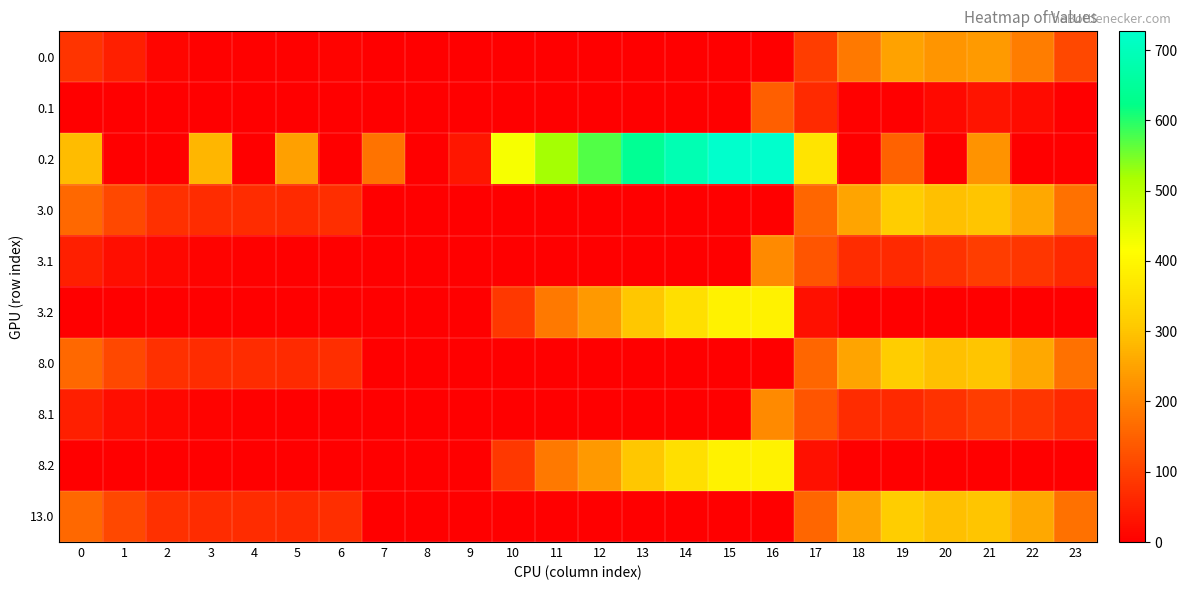

Reading left to right, list all the values displayed in this chart.

0.0: 0=82.0	1=49.5	2=10.3	3=4.4	4=4.9	5=3.8	6=8.0	7=0.0	8=0.0	9=0.0	10=0.0	11=0.0	12=0.0	13=0.0	14=0.0	15=0.0	16=0.0	17=94.8	18=186.7	19=249.2	20=229.9	21=238.4	22=192.3	23=111.3
0.1: 0=0.0	1=0.0	2=0.0	3=0.0	4=0.0	5=0.0	6=0.0	7=0.0	8=0.0	9=0.0	10=0.0	11=0.0	12=0.0	13=0.0	14=0.0	15=0.0	16=147.3	17=66.6	18=5.4	19=0.2	20=14.5	21=32.4	22=19.9	23=0.0
0.2: 0=287.1	1=0.0	2=0.0	3=281.0	4=0.0	5=245.0	6=0.0	7=176.6	8=0.0	9=36.9	10=423.5	11=520.6	12=571.2	13=640.4	14=687.4	15=725.8	16=726.6	17=362.4	18=0.0	19=151.0	20=0.0	21=226.4	22=0.0	23=0.0
3.0: 0=160.3	1=113.5	2=74.3	3=68.4	4=68.9	5=67.8	6=72.0	7=0.0	8=0.0	9=0.0	10=0.0	11=0.0	12=0.0	13=0.0	14=0.0	15=0.0	16=0.0	17=158.8	18=250.7	19=313.2	20=293.9	21=302.4	22=256.3	23=175.3
3.1: 0=48.6	1=25.1	2=11.9	3=6.7	4=3.6	5=0.0	6=0.0	7=0.0	8=0.0	9=0.0	10=0.0	11=0.0	12=0.0	13=0.0	14=0.0	15=0.0	16=211.3	17=130.6	18=69.4	19=64.2	20=78.5	21=96.4	22=83.9	23=63.4
3.2: 0=0.0	1=0.0	2=0.0	3=0.0	4=0.0	5=0.0	6=0.0	7=0.0	8=0.0	9=0.0	10=87.5	11=184.6	12=235.2	13=304.4	14=351.4	15=389.8	16=390.6	17=26.4	18=0.0	19=0.0	20=0.0	21=0.0	22=0.0	23=0.0
8.0: 0=160.3	1=113.5	2=74.3	3=68.4	4=68.9	5=67.8	6=72.0	7=0.0	8=0.0	9=0.0	10=0.0	11=0.0	12=0.0	13=0.0	14=0.0	15=0.0	16=0.0	17=158.8	18=250.7	19=313.2	20=293.9	21=302.4	22=256.3	23=175.3
8.1: 0=48.6	1=25.1	2=11.9	3=6.7	4=3.6	5=0.0	6=0.0	7=0.0	8=0.0	9=0.0	10=0.0	11=0.0	12=0.0	13=0.0	14=0.0	15=0.0	16=211.3	17=130.6	18=69.4	19=64.2	20=78.5	21=96.4	22=83.9	23=63.4
8.2: 0=0.0	1=0.0	2=0.0	3=0.0	4=0.0	5=0.0	6=0.0	7=0.0	8=0.0	9=0.0	10=87.5	11=184.6	12=235.2	13=304.4	14=351.4	15=389.8	16=390.6	17=26.4	18=0.0	19=0.0	20=0.0	21=0.0	22=0.0	23=0.0
13.0: 0=160.3	1=113.5	2=74.3	3=68.4	4=68.9	5=67.8	6=72.0	7=0.0	8=0.0	9=0.0	10=0.0	11=0.0	12=0.0	13=0.0	14=0.0	15=0.0	16=0.0	17=158.8	18=250.7	19=313.2	20=293.9	21=302.4	22=256.3	23=175.3